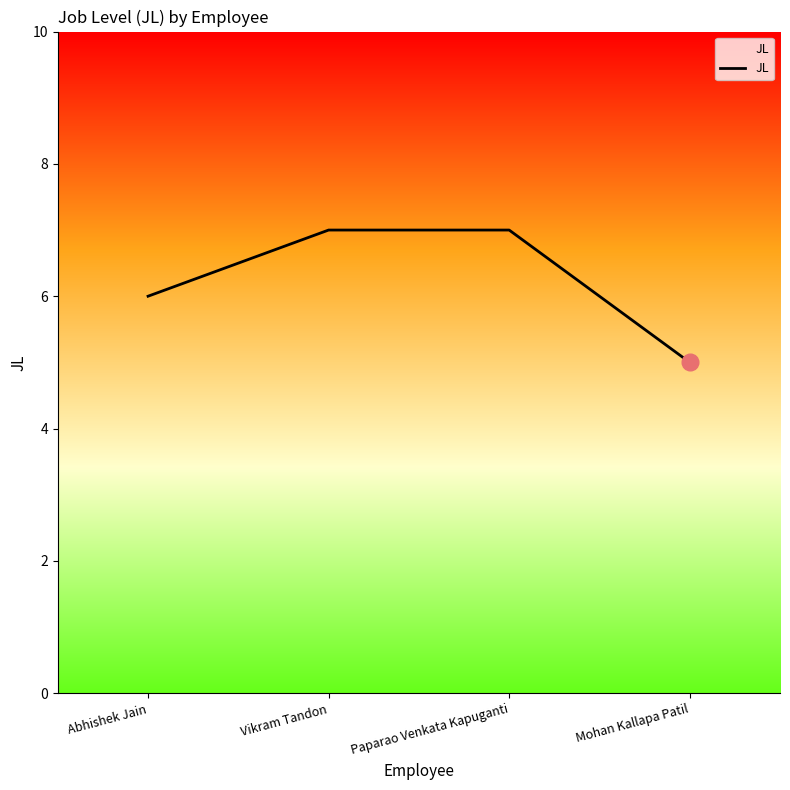

Approximately how many times larger is the value at Mohan Kallapa Patil compared to Vikram Tandon?

0.7